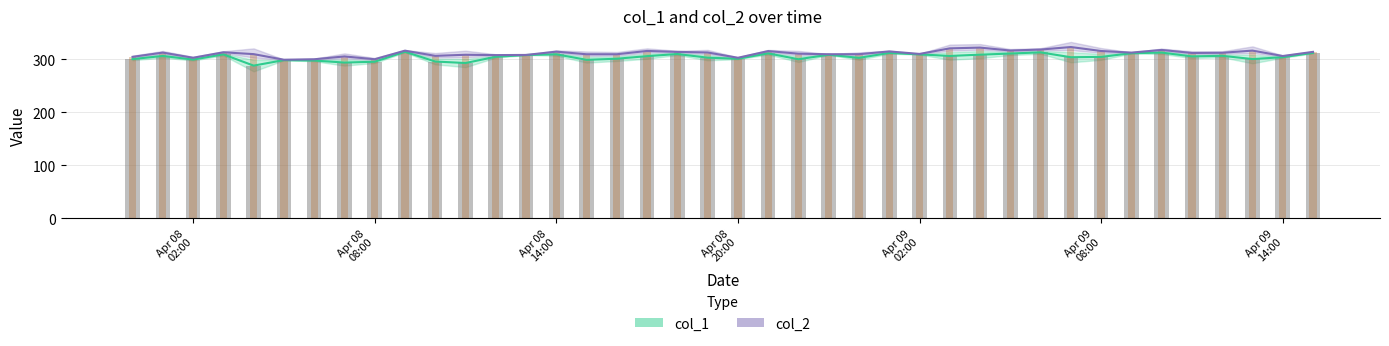

Which series has the widest spread of values?

col_1